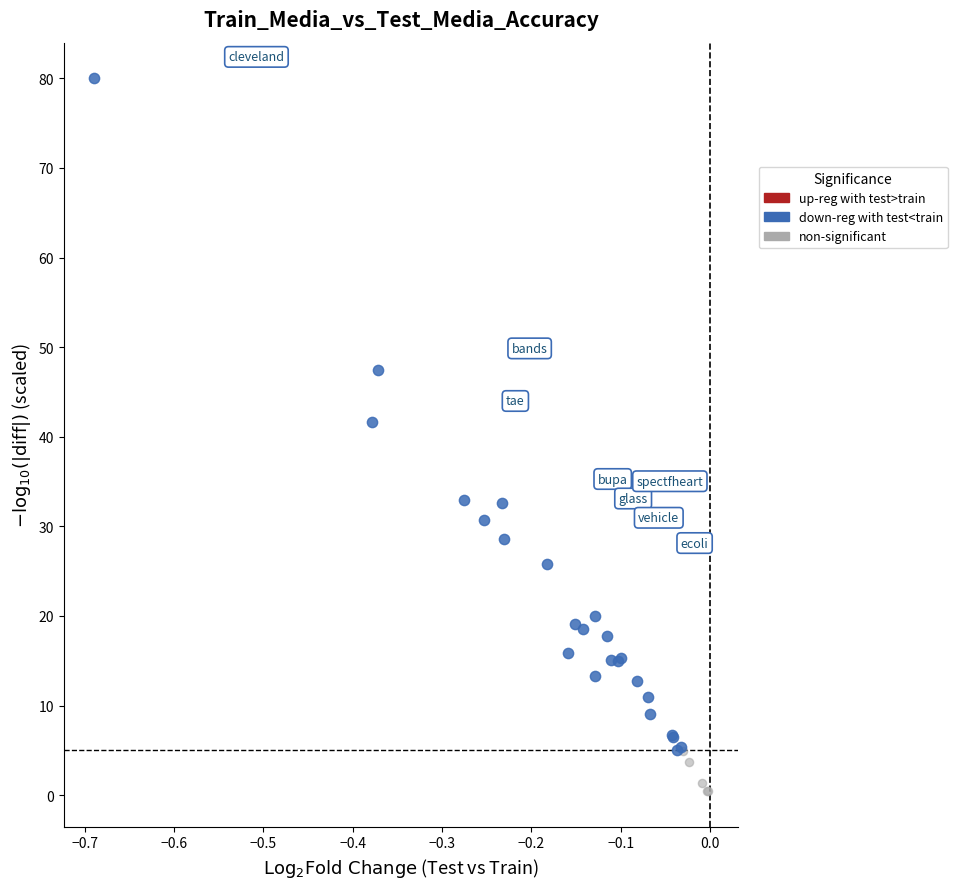

Which series contains the lowest Y value?

non-significant